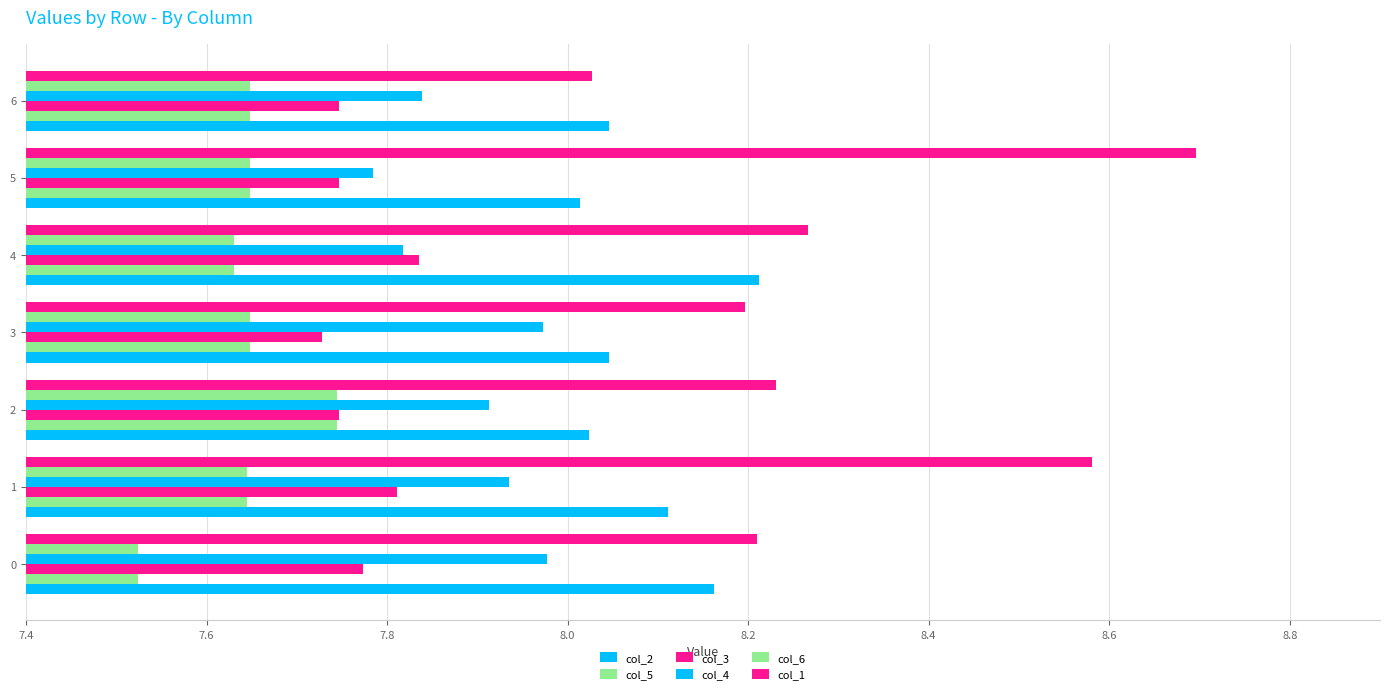

How many series are shown in this chart?

6